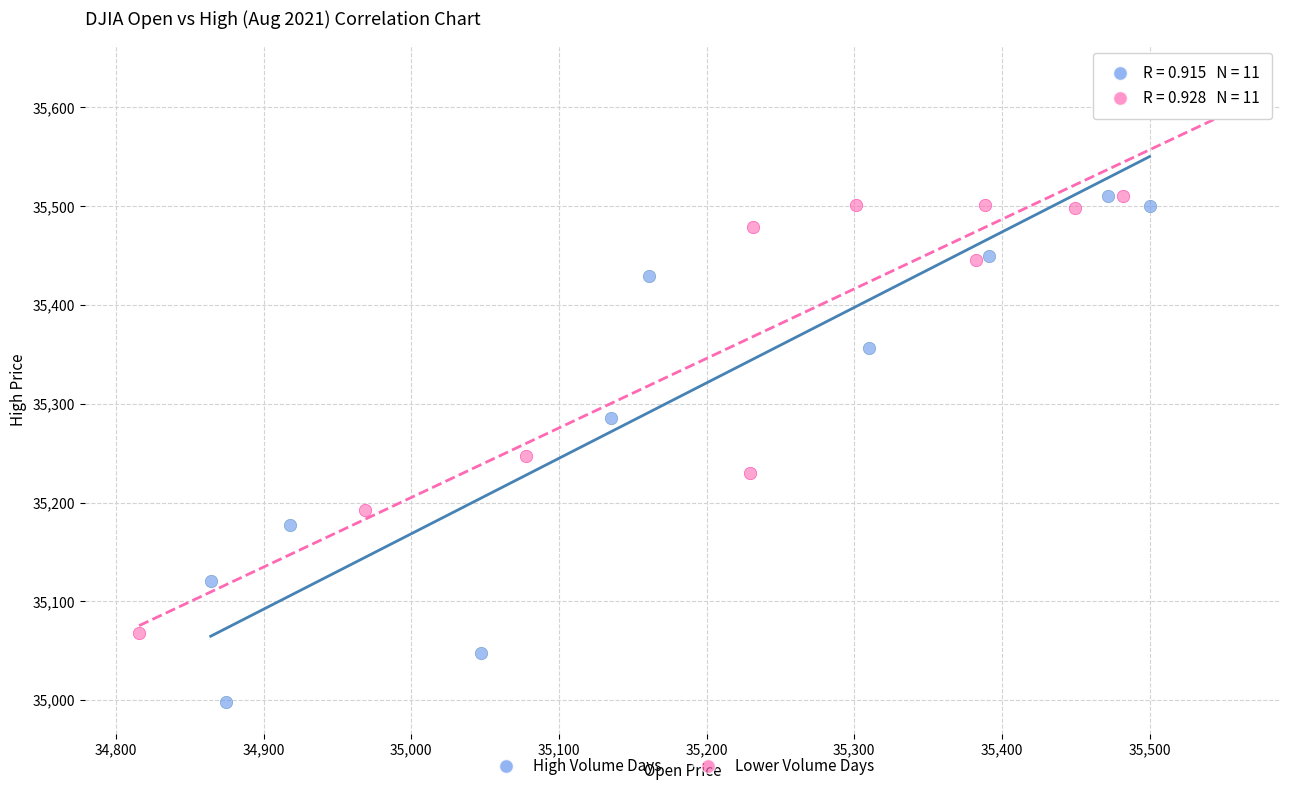

Which series has the largest Y range (max minus min)?

High Volume Days